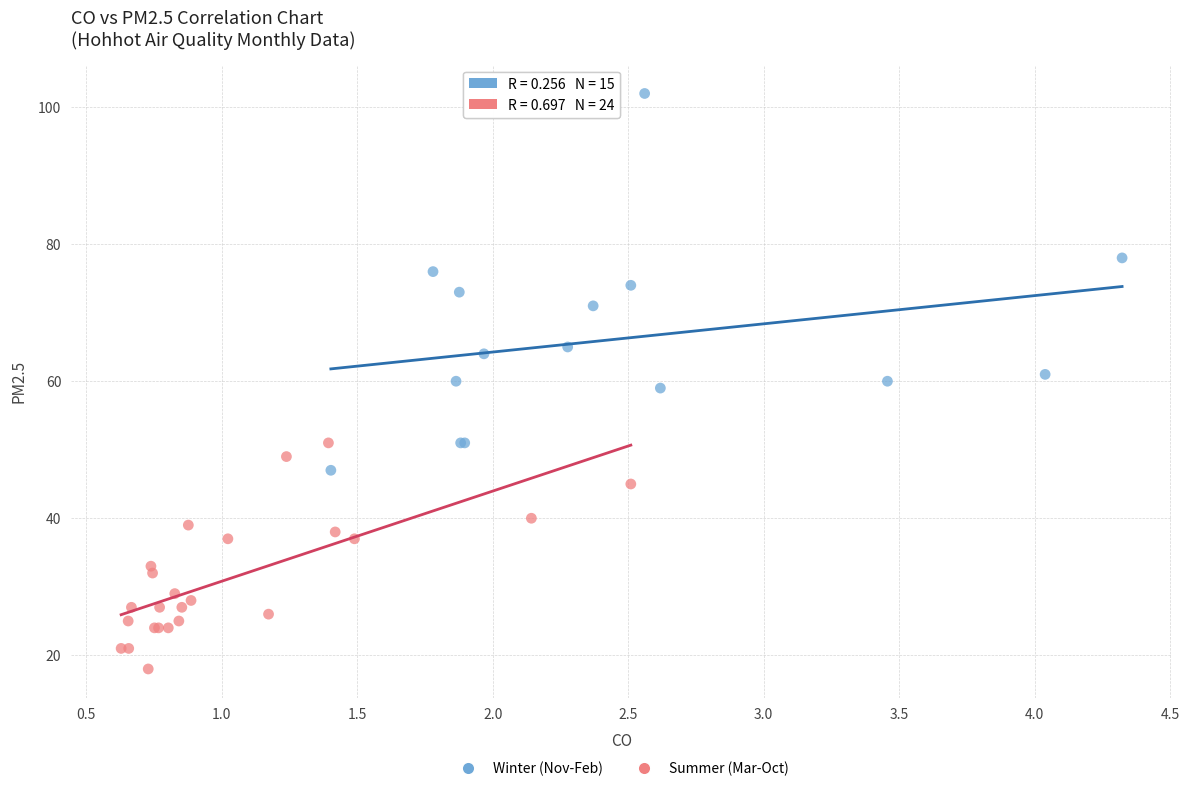

Which series has the largest Y range (max minus min)?

Winter (Nov-Feb)